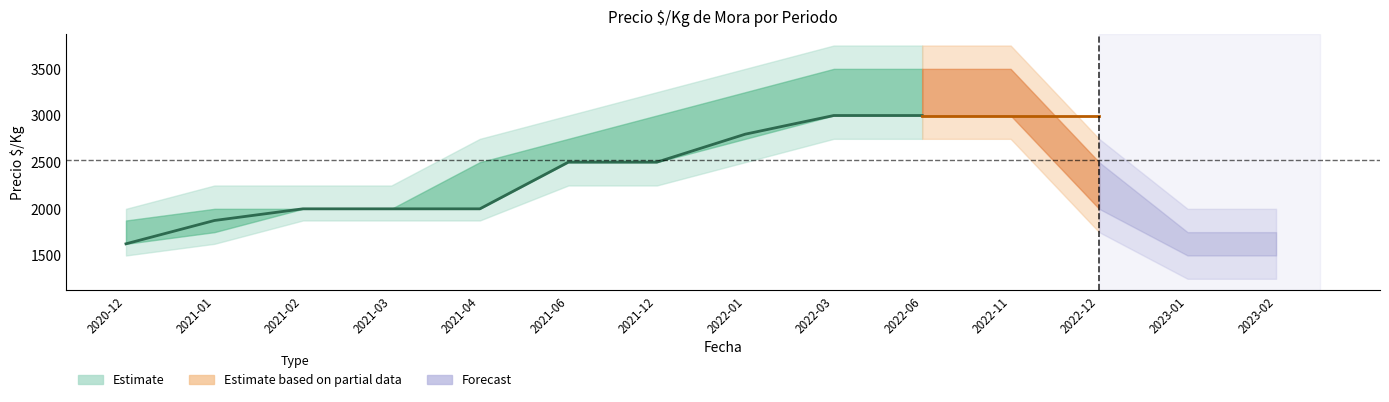

How many lines are shown in the chart?

3